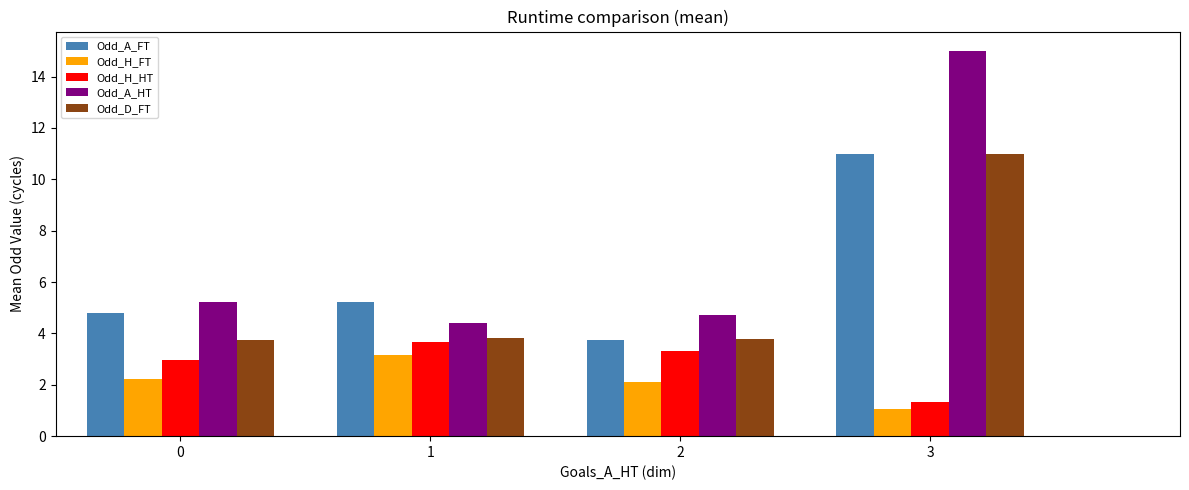

The value of Odd_A_HT at 0 is 5.2. True or false?

True